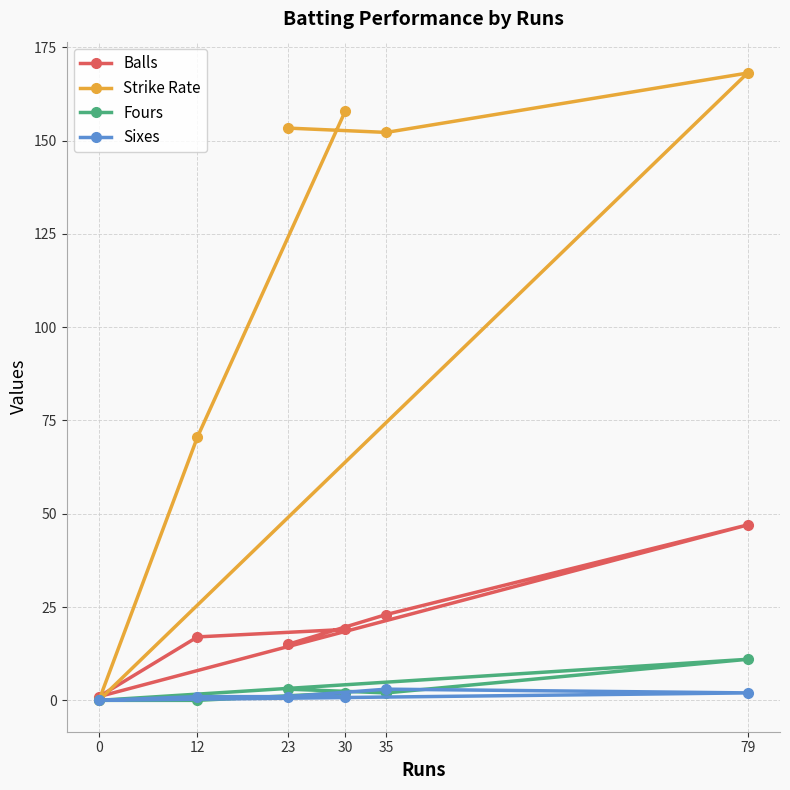

Which series has the largest range (max minus min)?

Strike Rate